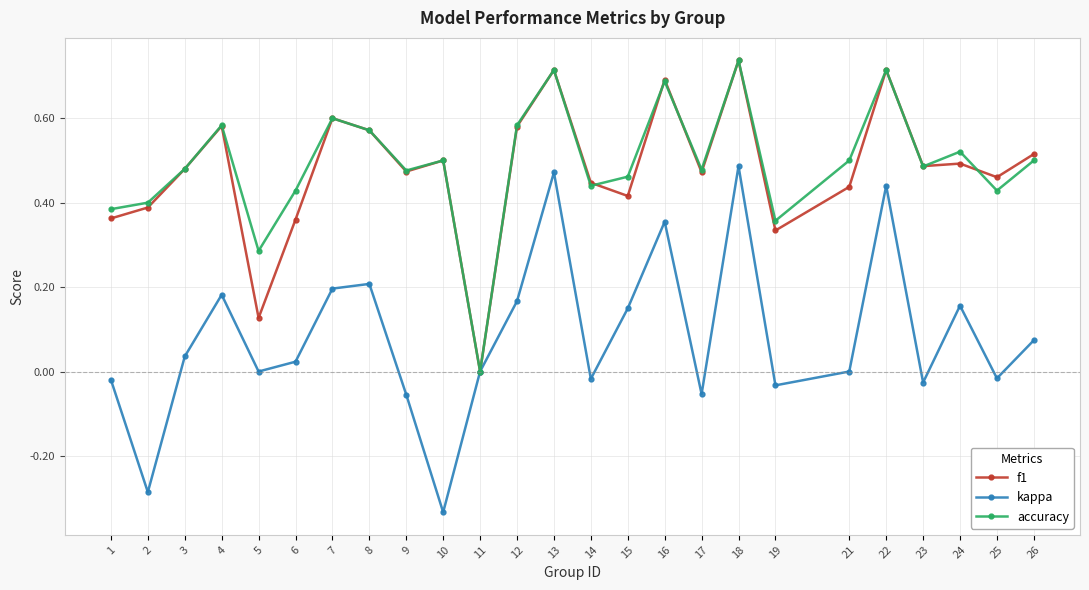

Is the value of kappa at 14 greater than the value of accuracy at 25?

No